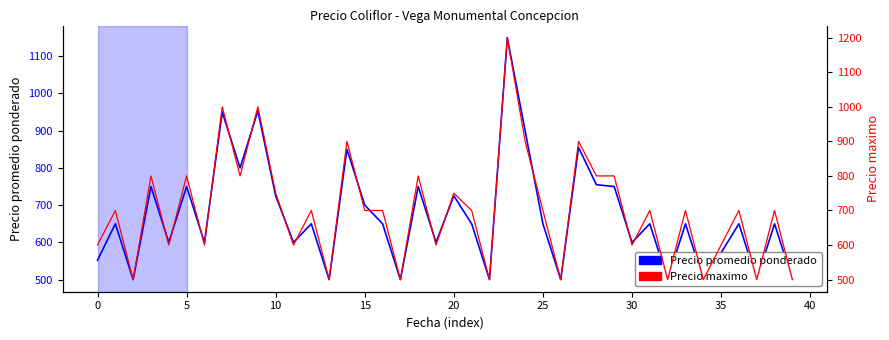

True or false: Precio promedio ponderado and Precio maximo intersect in this chart.

False